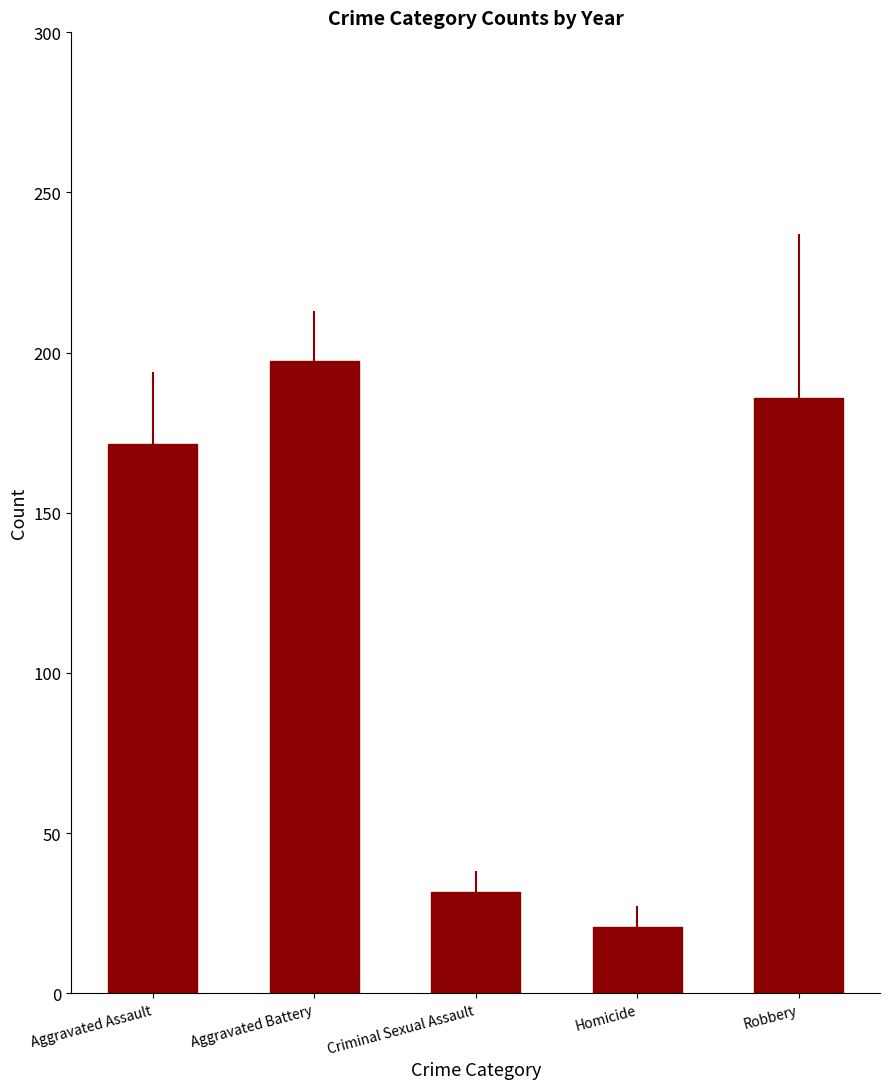

Which series has the largest total across all categories?

Aggravated Battery